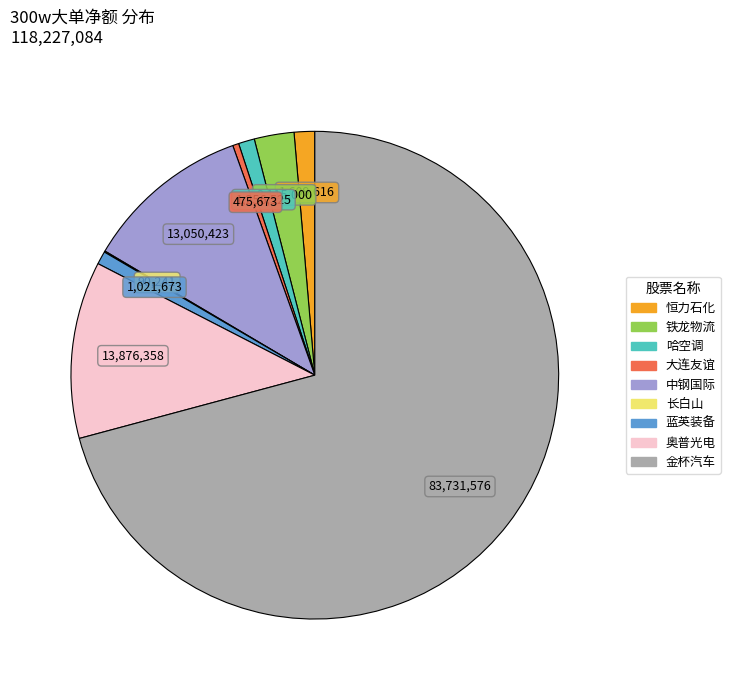

Is there any slice that represents more than half of the pie?

Yes